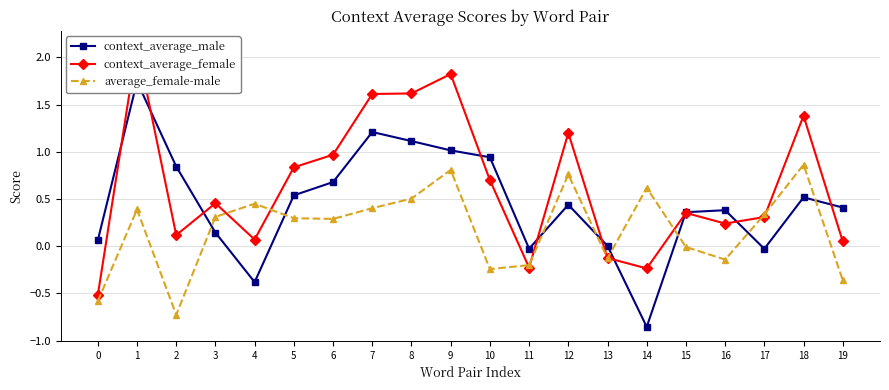

How many times do context_average_female and average_female-male cross each other?

8